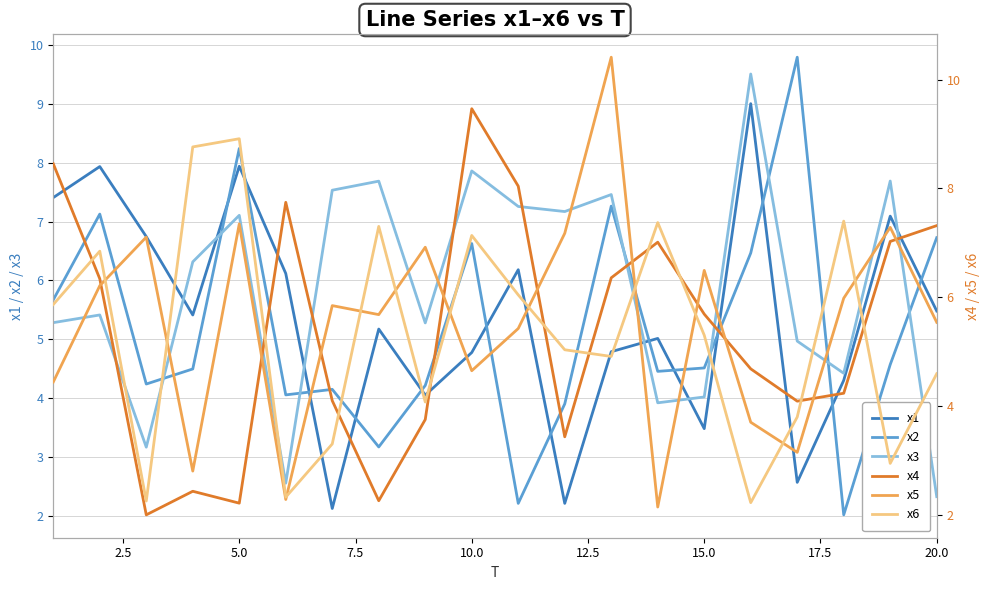

Which series ends up on top after the final intersection of x3 and x1?

x1